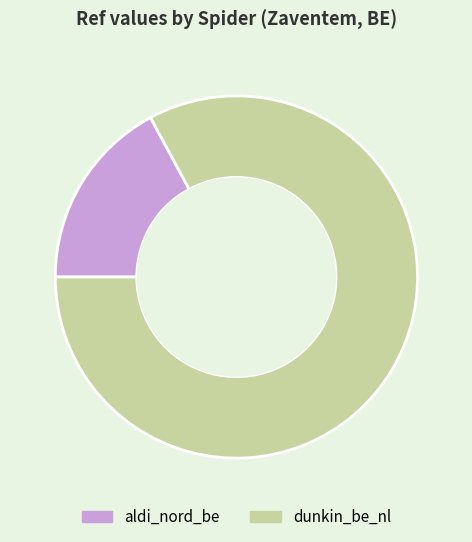

Which slice is the largest?

dunkin_be_nl